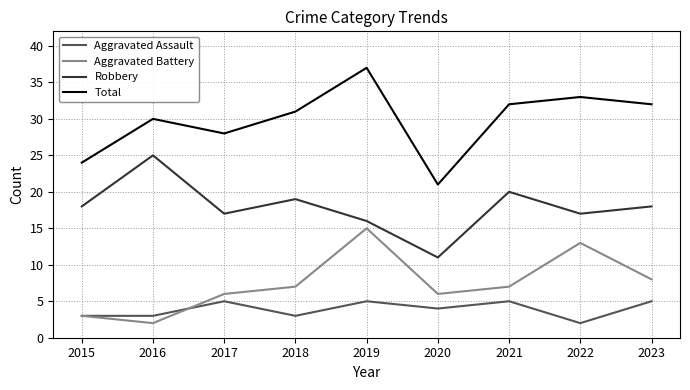

What is the difference between the maximum and minimum values in the Robbery series?

14